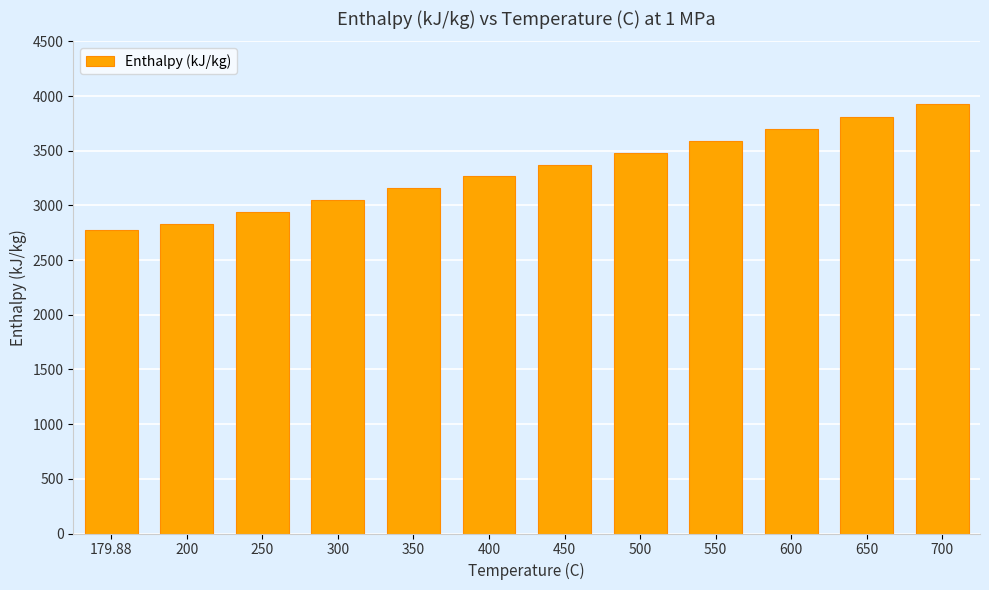

Where does the data first go above 3371?

450